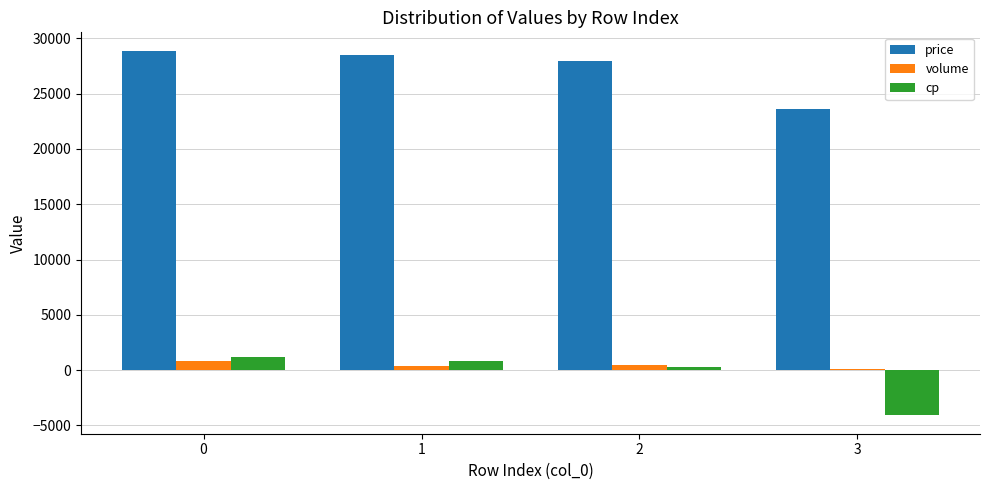

How many groups of bars are there?

4